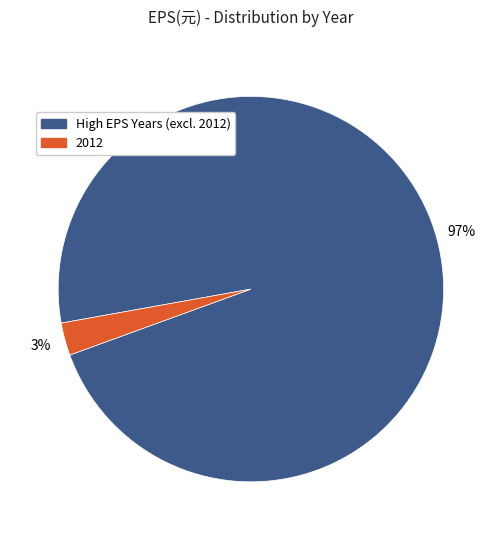

How many segments does this pie chart have?

2